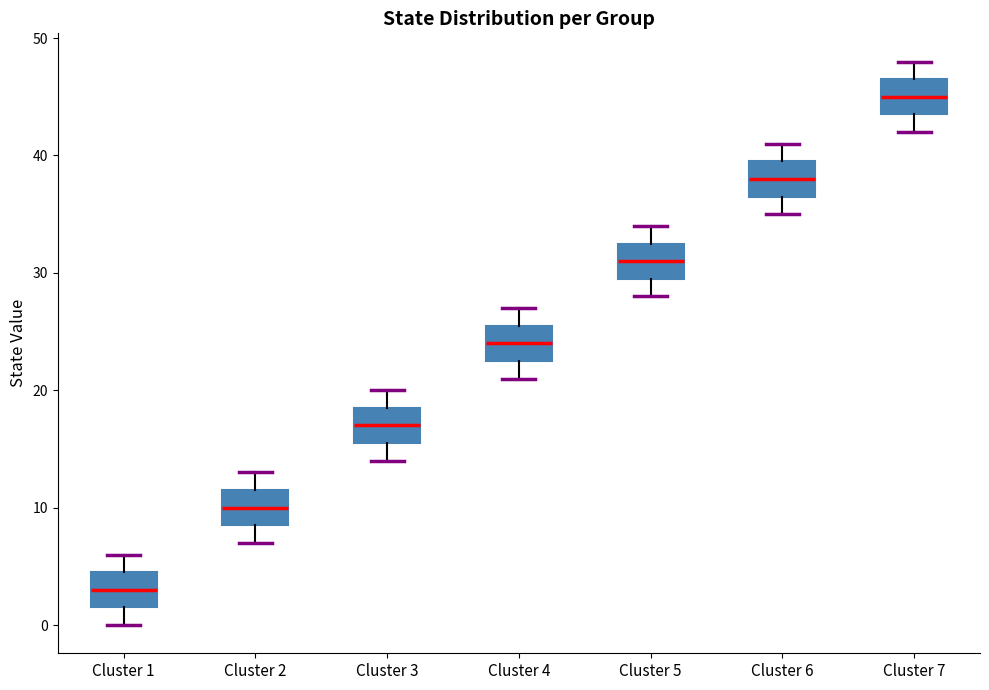

Reading left to right, read every box against the y-axis: the position of its median line, the range the box covers, and the ends of its whiskers. The values are not printed on the chart, so give them approximately, as read against the axis.

Cluster 1: median 3, box 2 to 5, whiskers 0 to 6
Cluster 2: median 10, box 9 to 12, whiskers 7 to 13
Cluster 3: median 17, box 16 to 19, whiskers 14 to 20
Cluster 4: median 24, box 23 to 26, whiskers 21 to 27
Cluster 5: median 31, box 30 to 33, whiskers 28 to 34
Cluster 6: median 38, box 37 to 40, whiskers 35 to 41
Cluster 7: median 45, box 44 to 47, whiskers 42 to 48